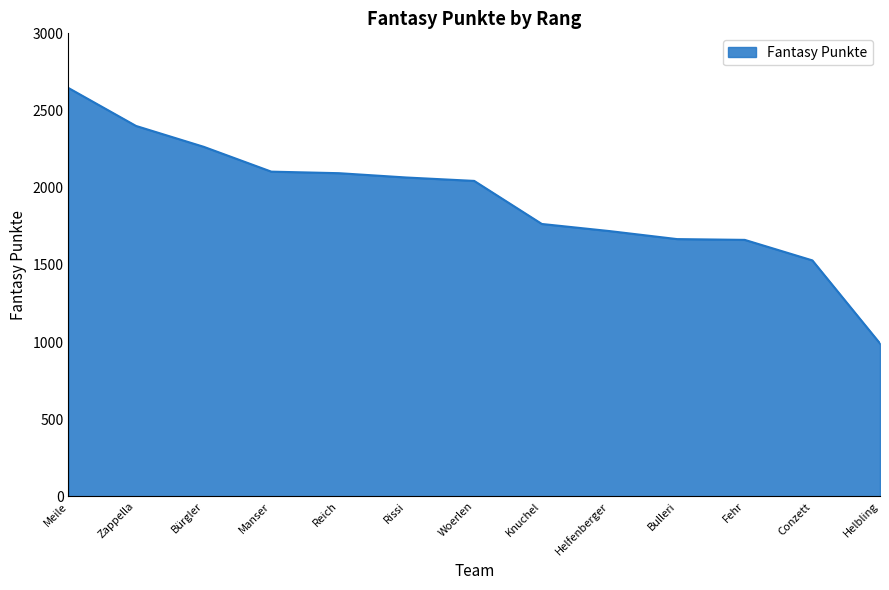

Which label corresponds to the largest value in the chart?

Meile